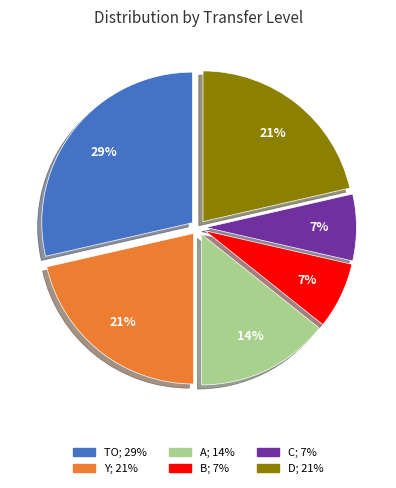

To the nearest percent, what is the difference between the D and C slice percentages?

14%